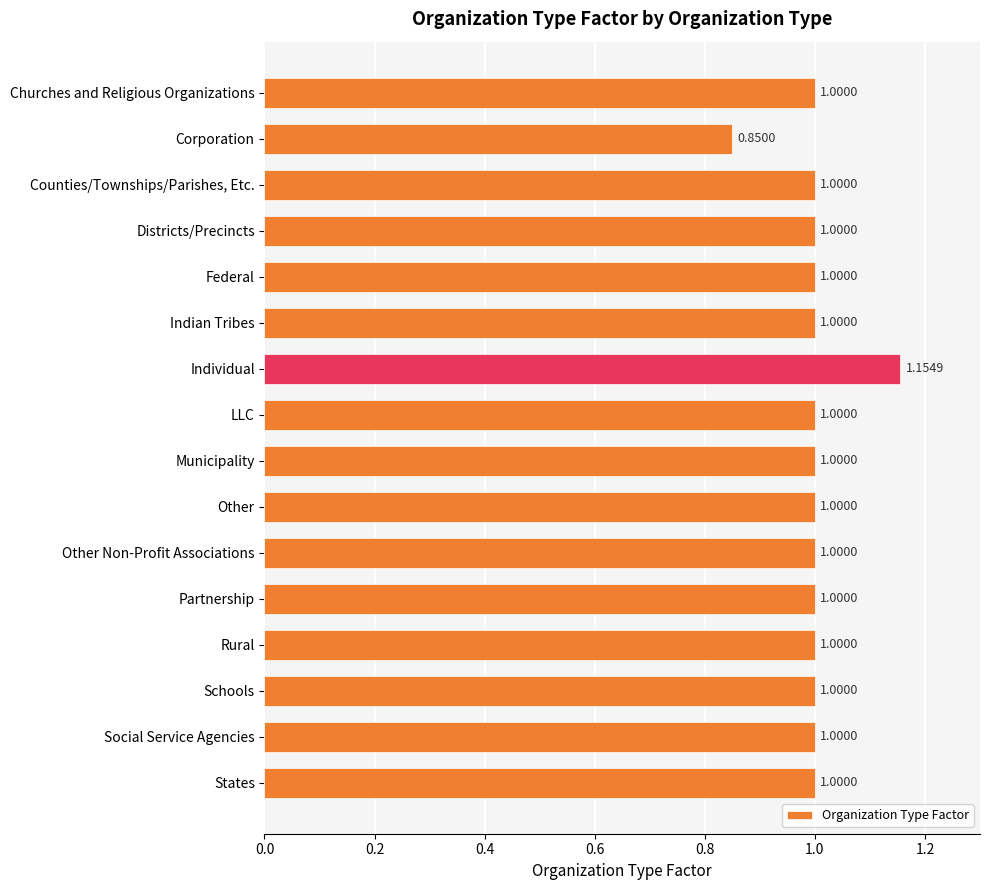

What is the label of the 2nd bar from the bottom?

Social Service Agencies